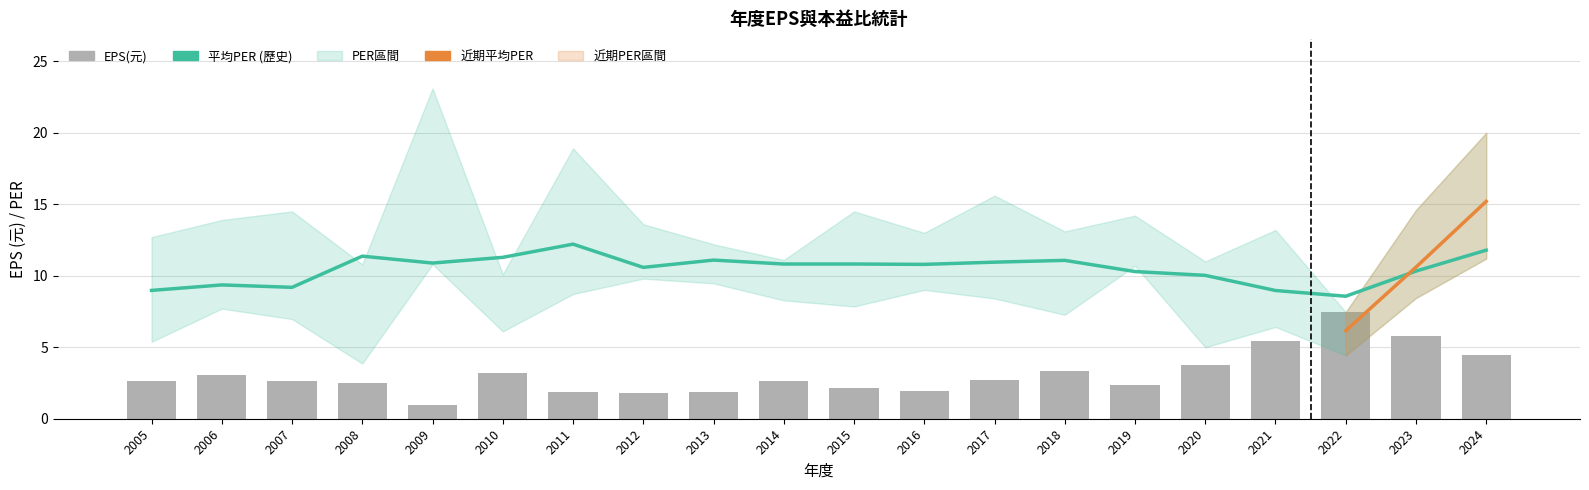

What is the highest value of the EPS series?

7.5